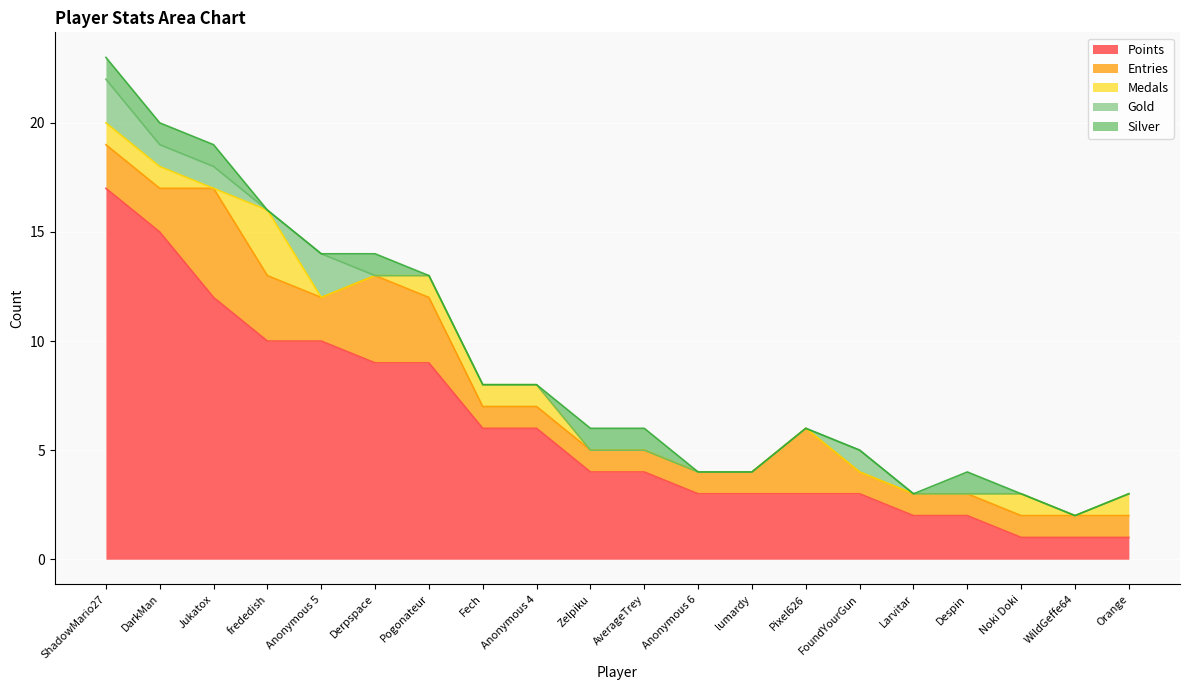

Where is the first local maximum for Entries?

Jukatox